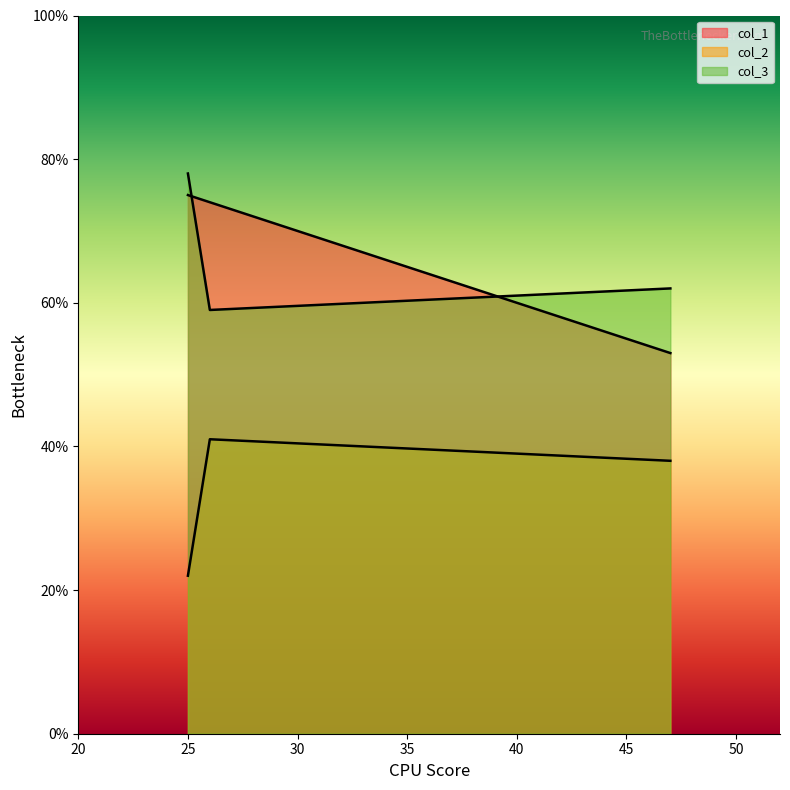

What is the sum of all col_3 values?

199